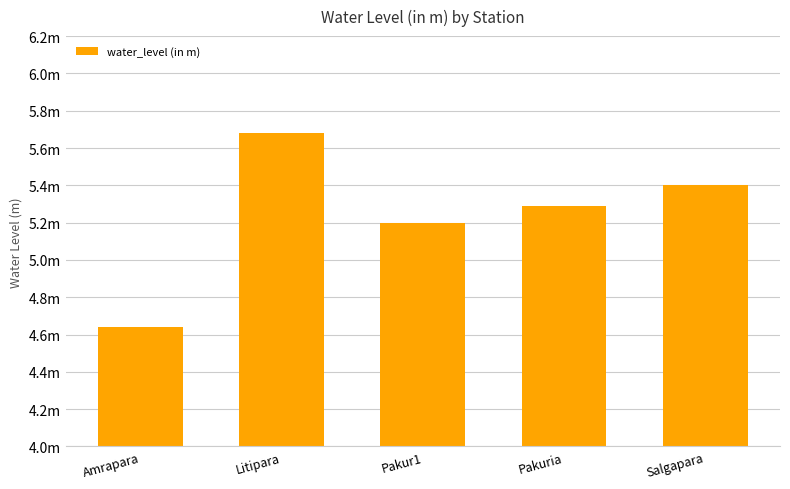

Does the chart contain any negative values?

No